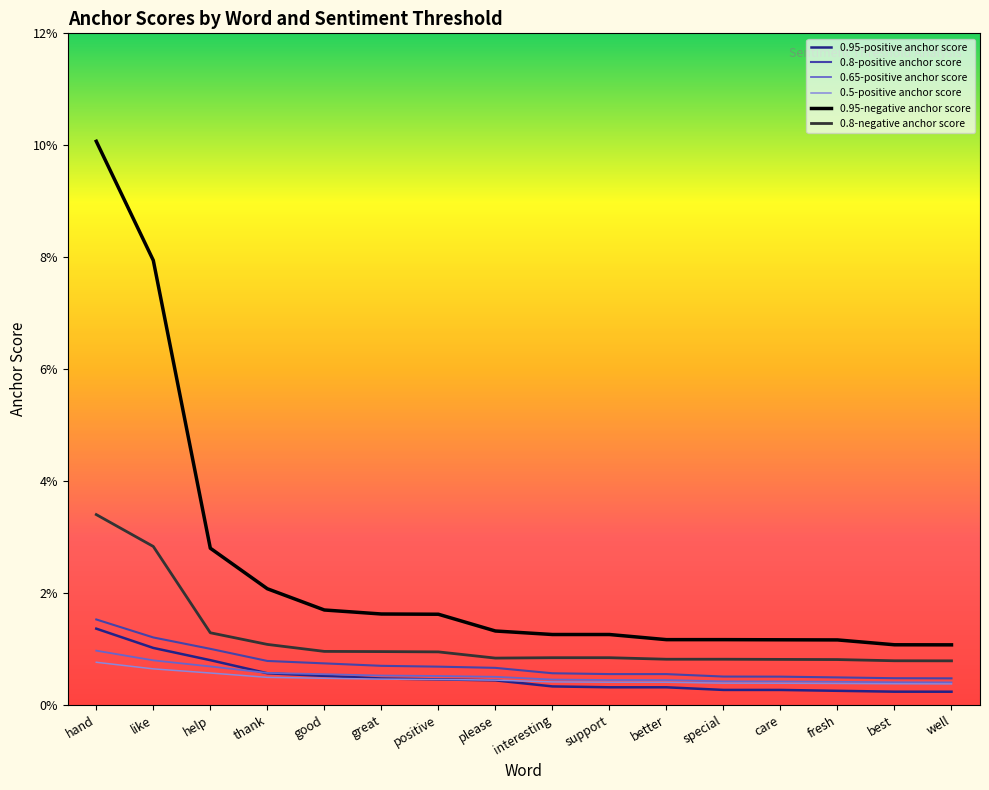

At which category does 0.8-negative anchor score reach its first local valley?

please